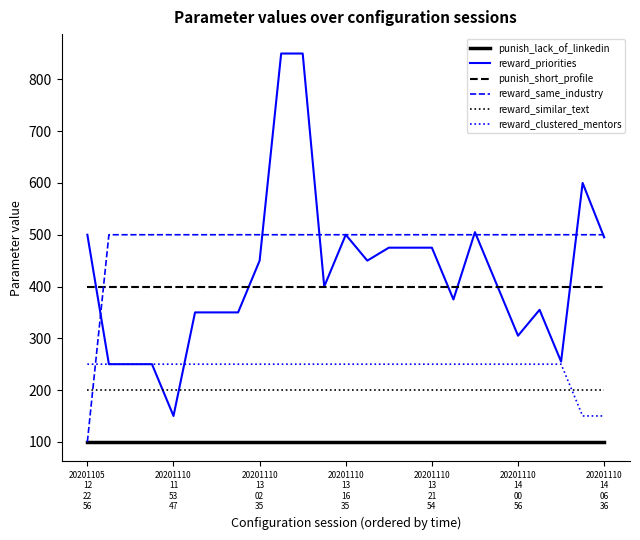

List the series in order of their peak value, lowest first.

punish_lack_of_linkedin, reward_similar_text, reward_clustered_mentors, punish_short_profile, reward_same_industry, reward_priorities